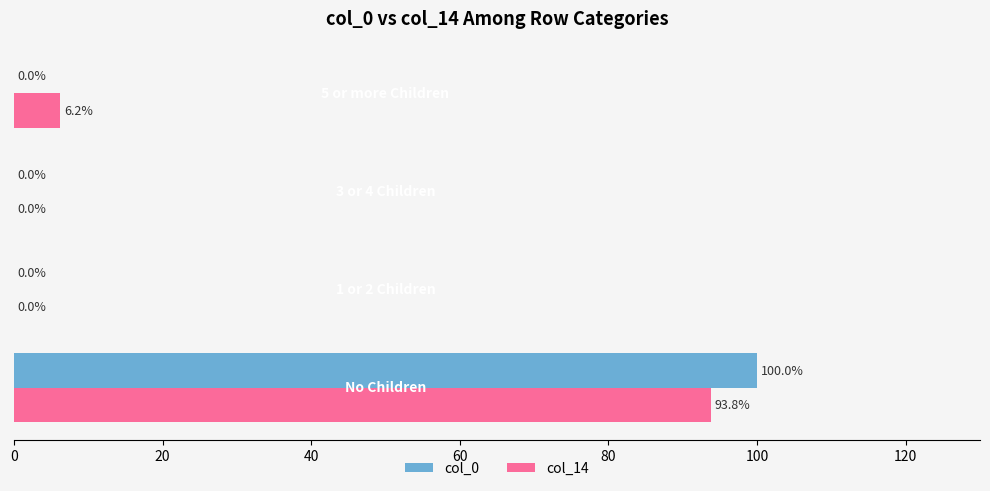

What are all the series names shown in the legend?

col_0, col_14